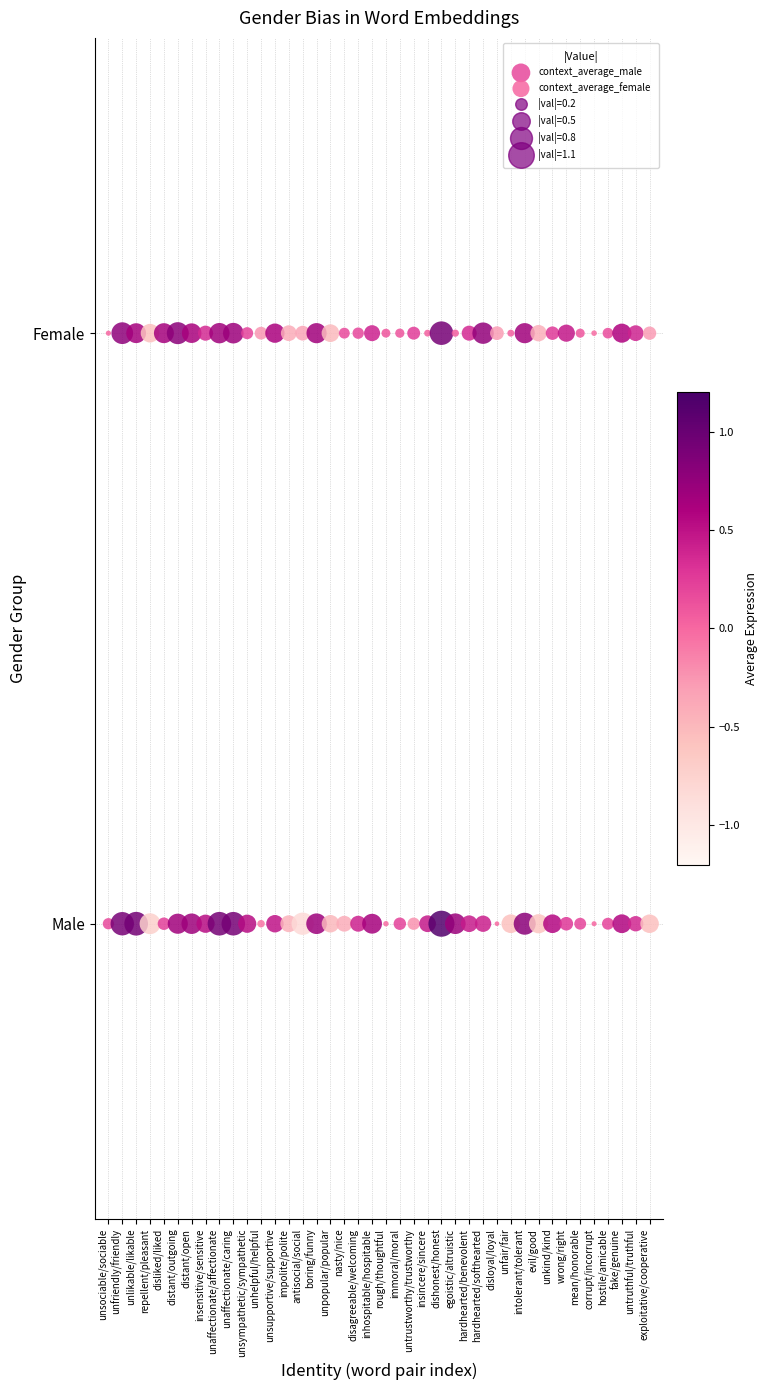

Which series reaches the minimum Y coordinate?

context_average_male